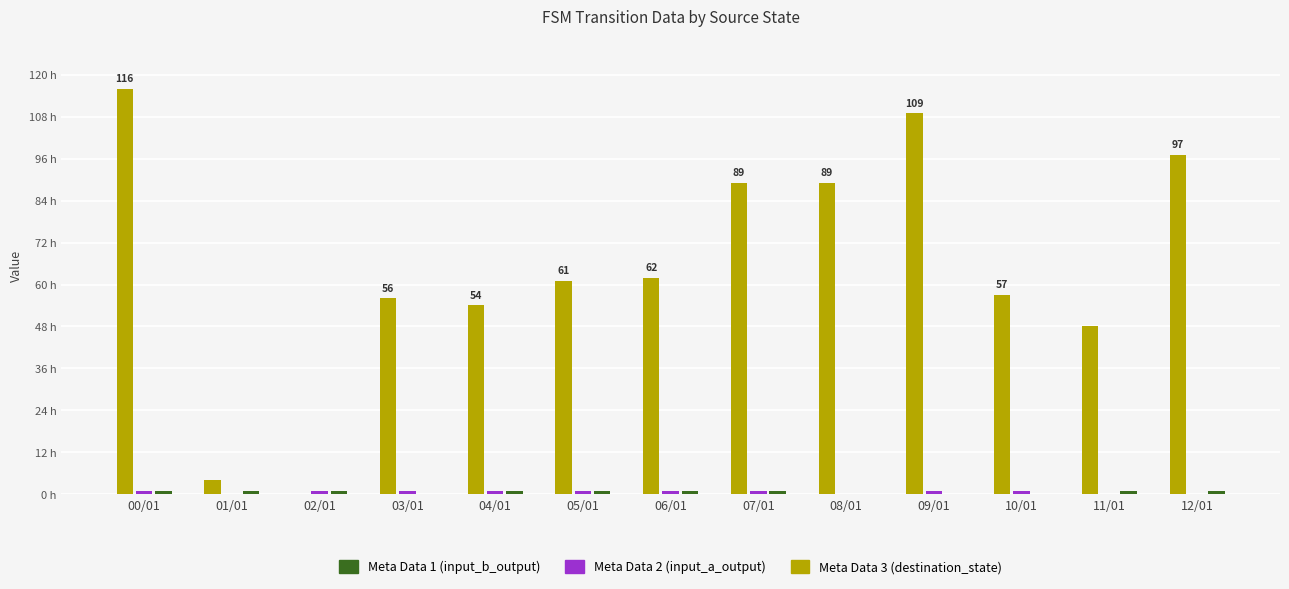

The Meta Data 3 (destination_state) series shows 40 at 12/01. True or false?

False